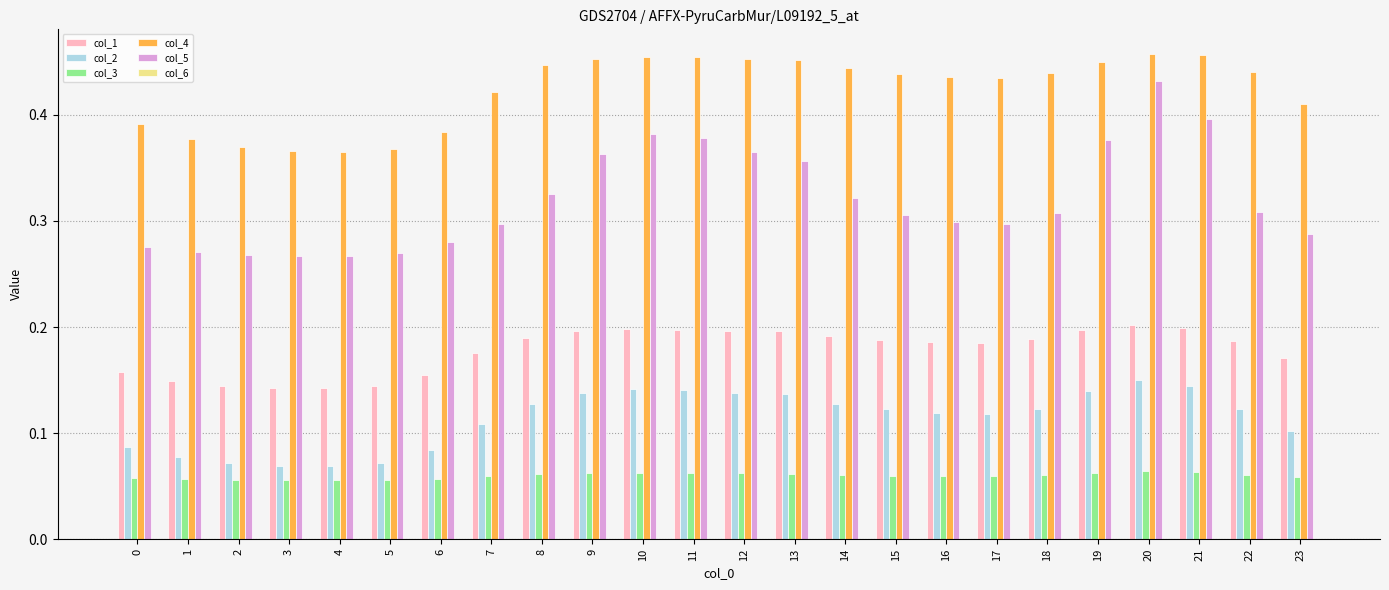

At 1, list the series in order from largest to smallest.

col_4, col_5, col_1, col_2, col_3